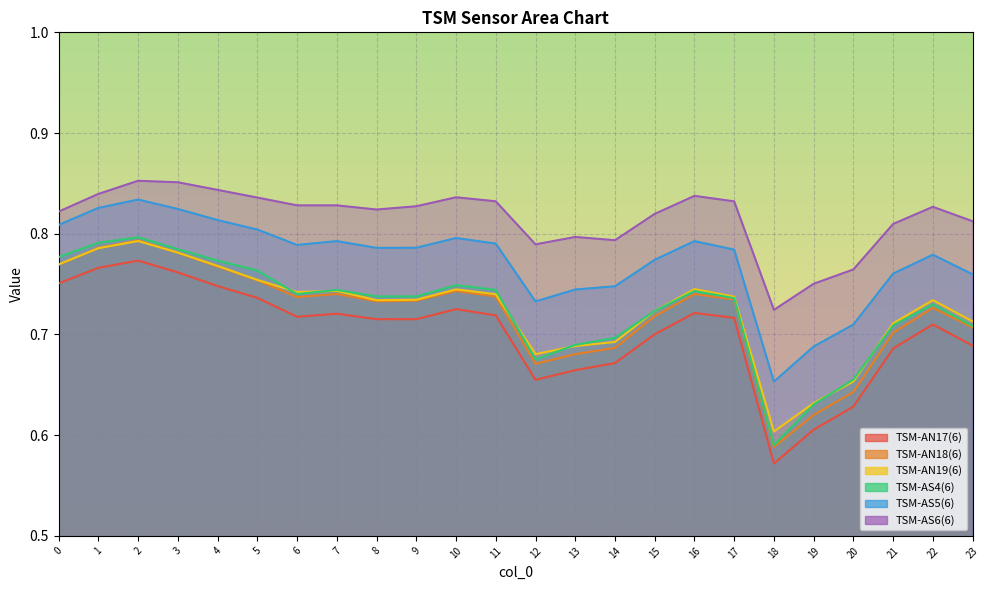

True or false: TSM-AS6(6) and TSM-AS4(6) cross at least once.

False